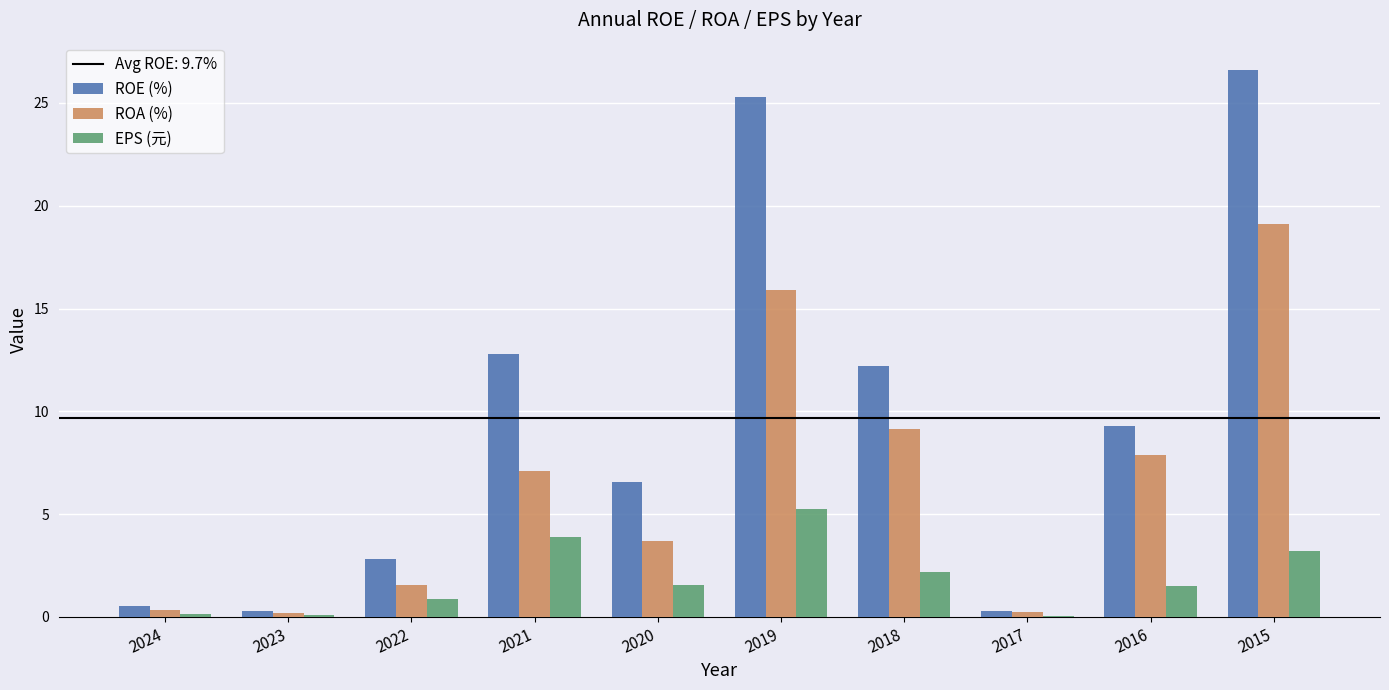

Does the chart contain stacked bars?

No